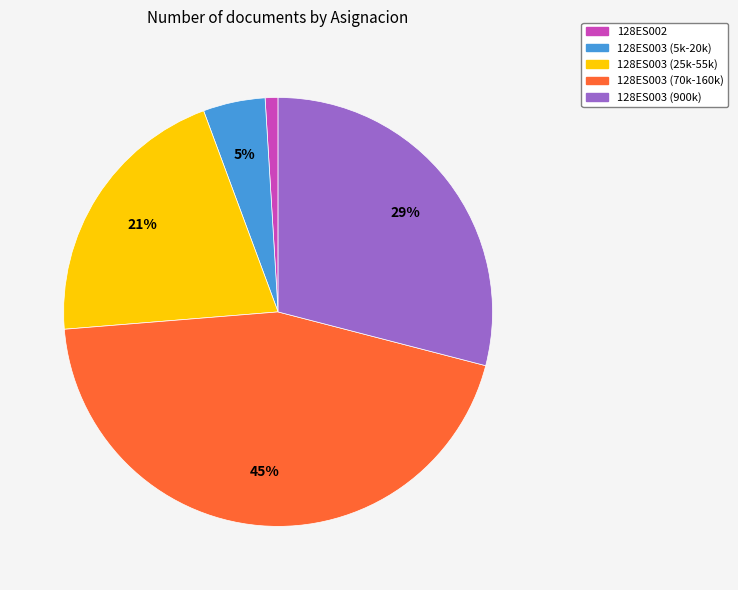

To the nearest percent, what is the average slice percentage?

20%